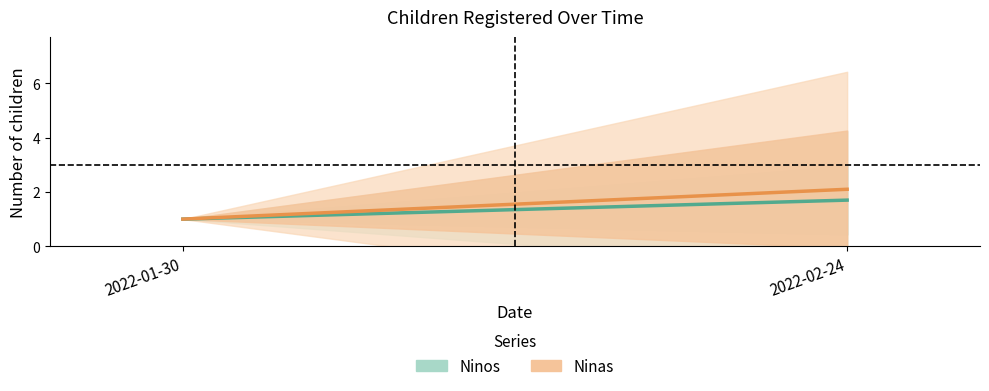

What is the highest value of the Ninos series?

1.7